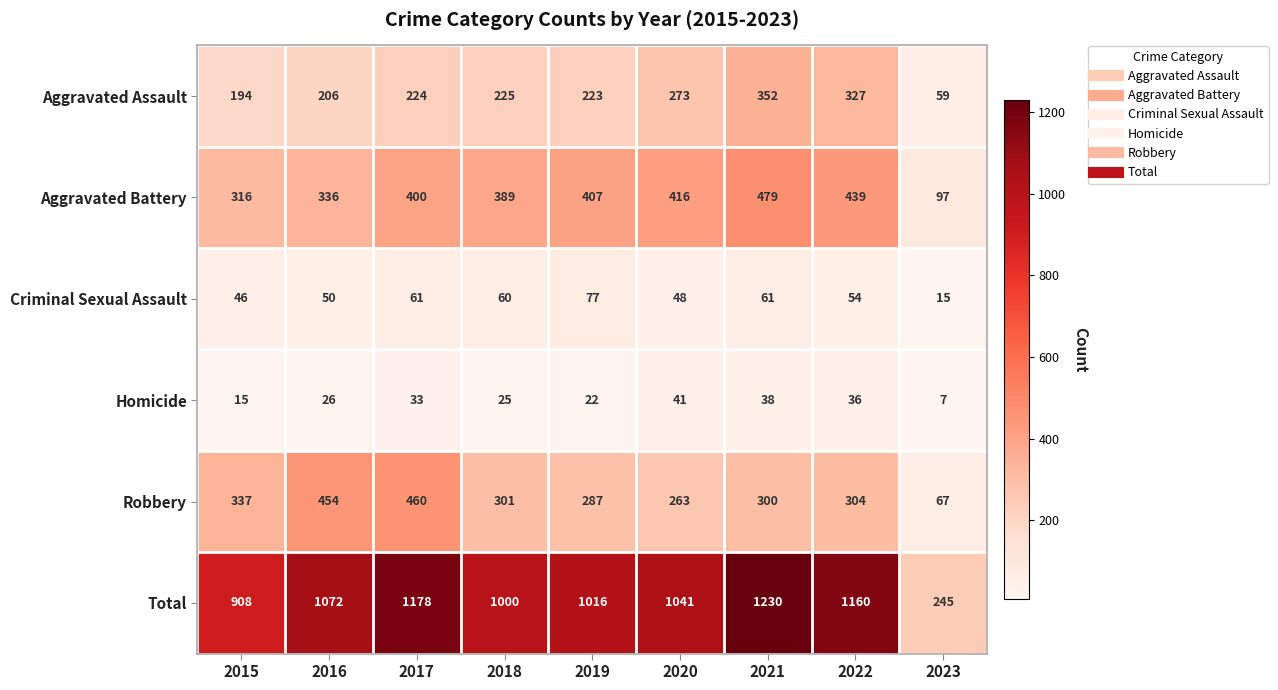

Rank the series by their maximum value, from lowest to highest.

Homicide, Criminal Sexual Assault, Aggravated Assault, Robbery, Aggravated Battery, Total